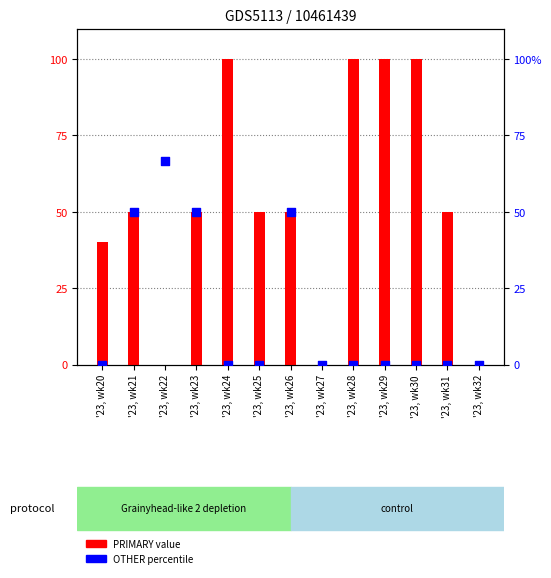

Which series has the largest Y range (max minus min)?

PRIMARY